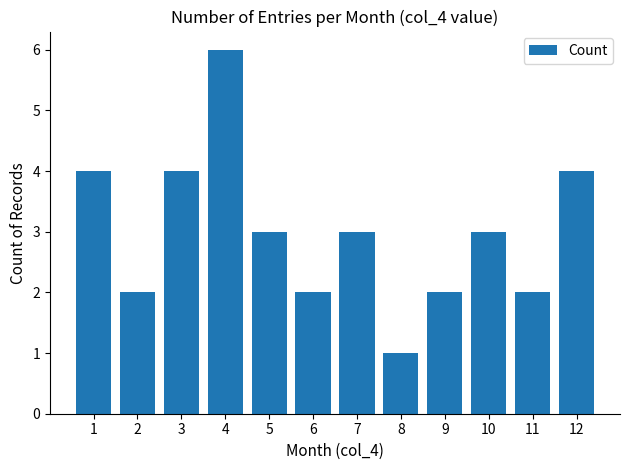

What is the value of the 10th bar from the left?

3